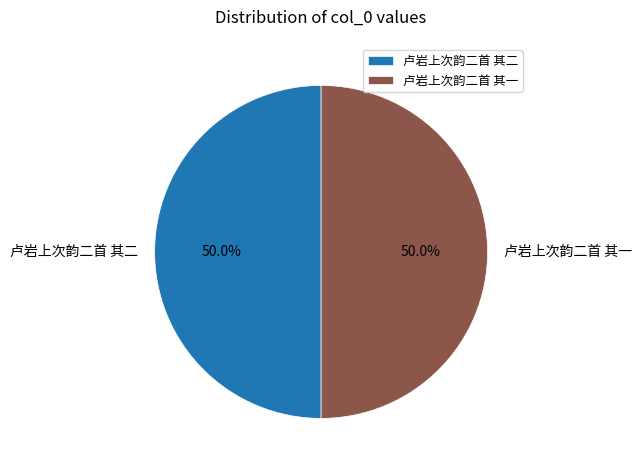

True or false: 卢岩上次韵二首 其二 accounts for 36% of the total.

False